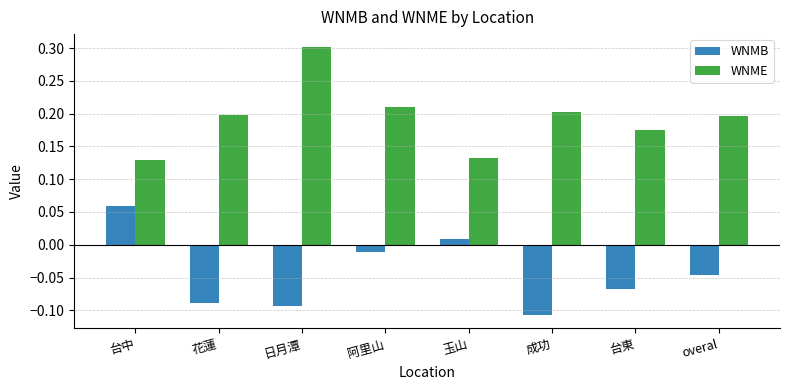

Rank the series by their average value, from highest to lowest.

WNME, WNMB